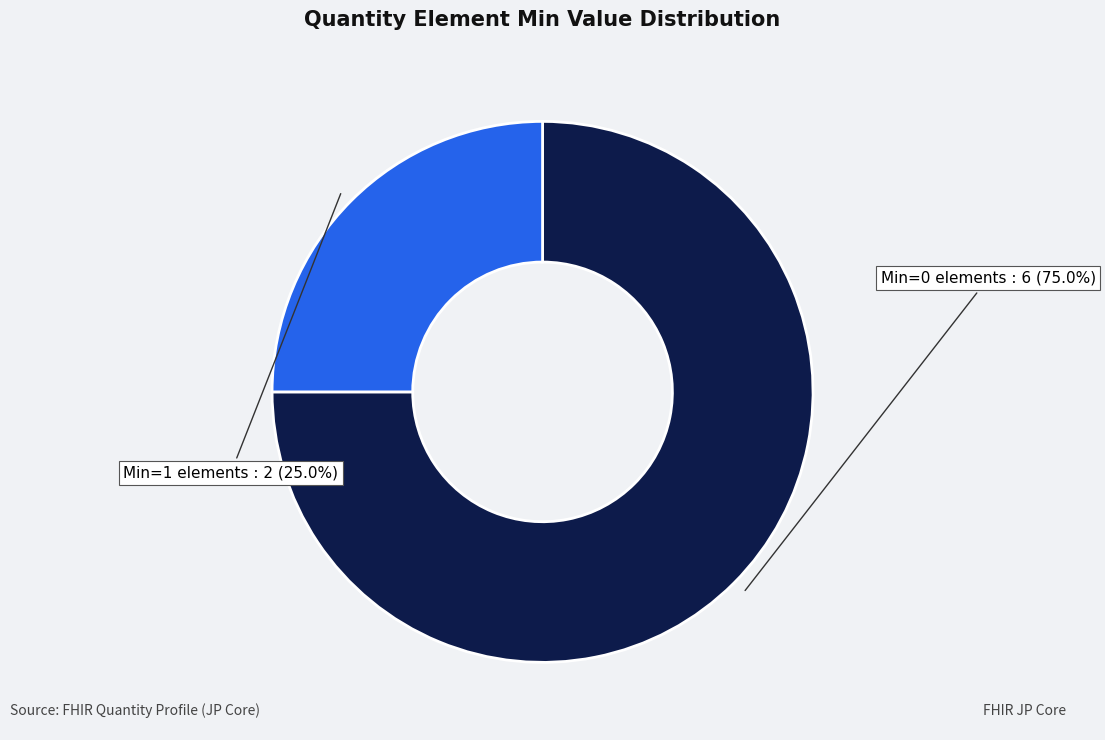

How many segments does this pie chart have?

2